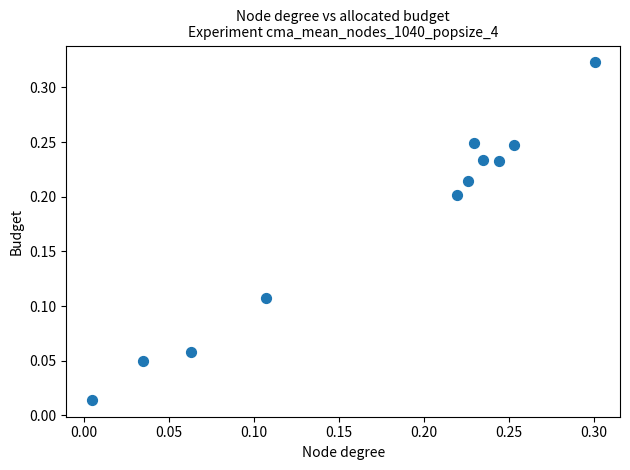

How many data points are displayed?

11